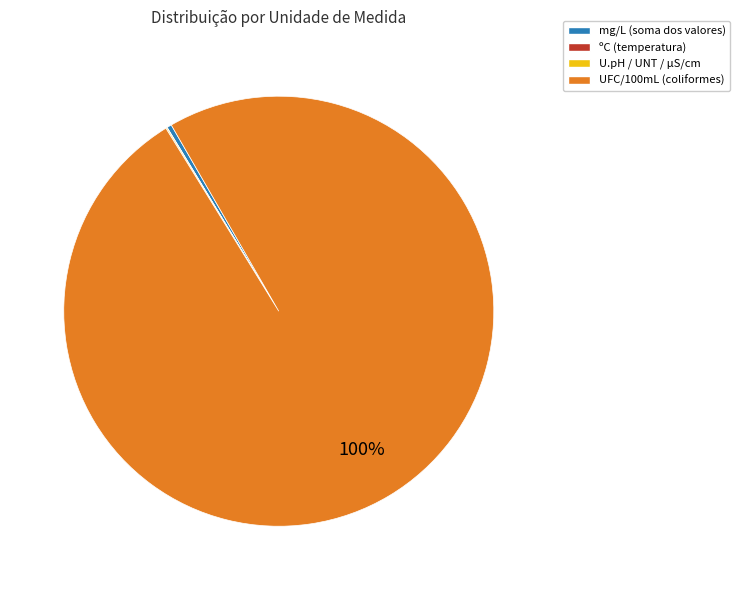

Does any single category account for the majority?

Yes